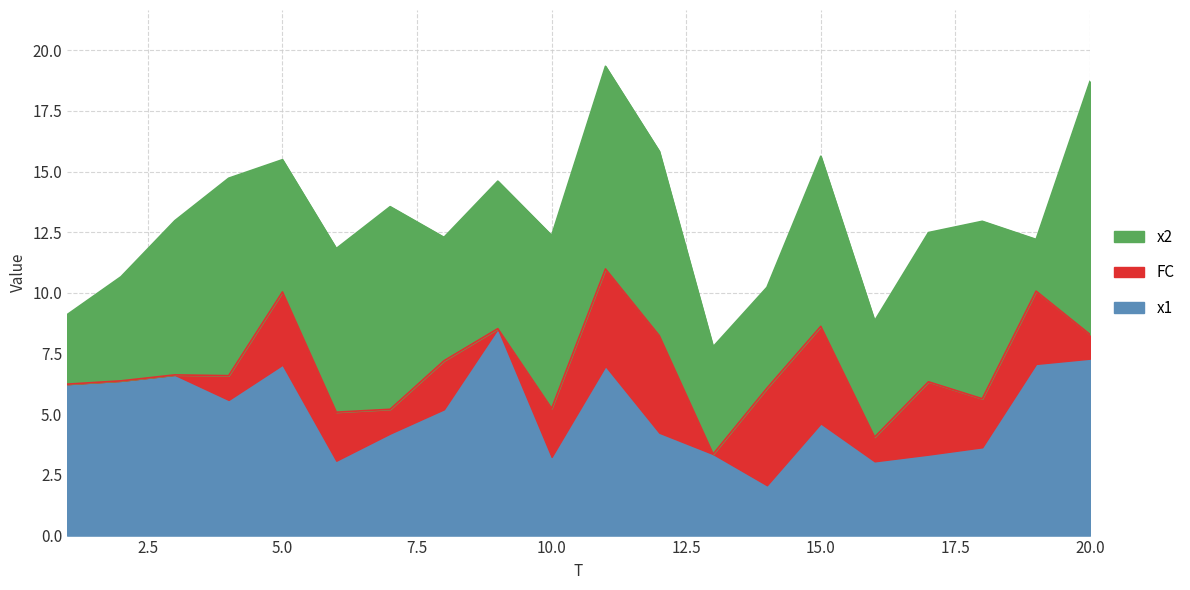

Which series has the largest total across all categories?

x2